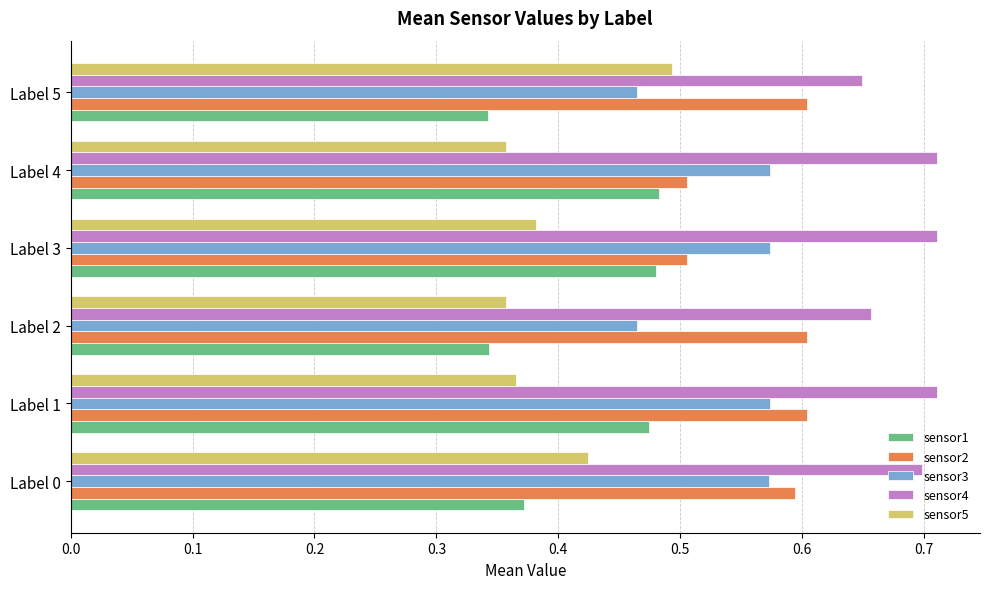

List the series in order of their peak value, highest first.

sensor4, sensor2, sensor3, sensor5, sensor1